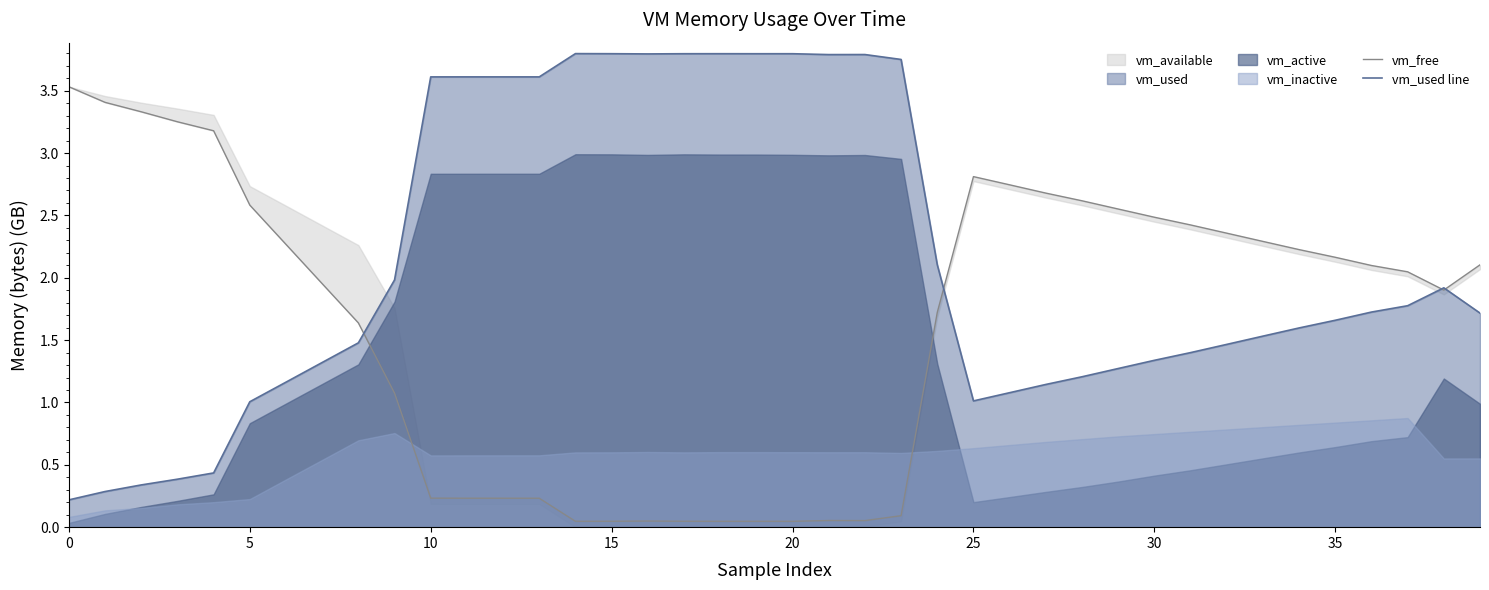

At which category is the sum across all series the highest?

14